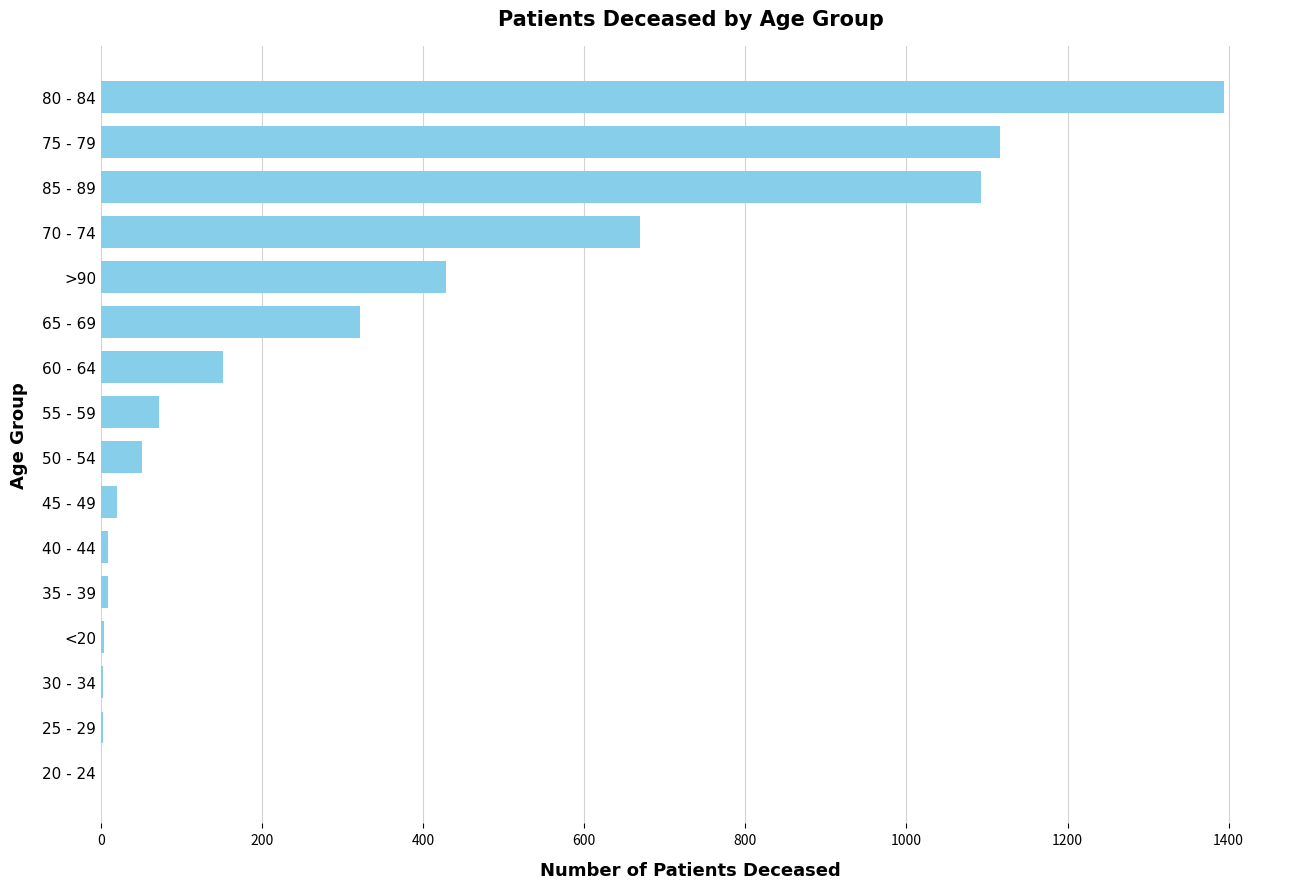

What is the ratio of the value at 50 - 54 to the value at 55 - 59?

0.7